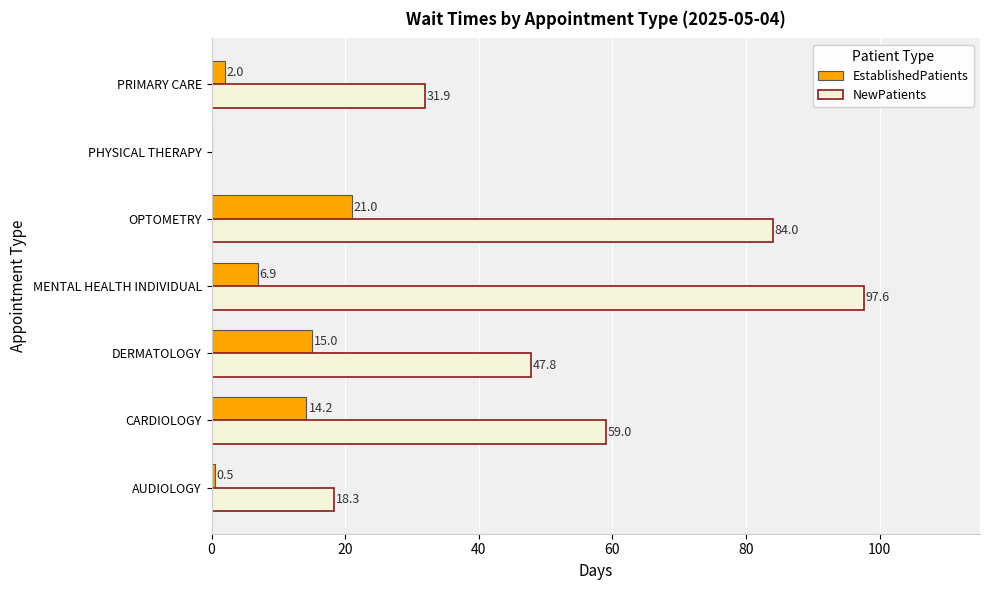

The NewPatients series shows 97.6 at MENTAL HEALTH INDIVIDUAL. True or false?

True